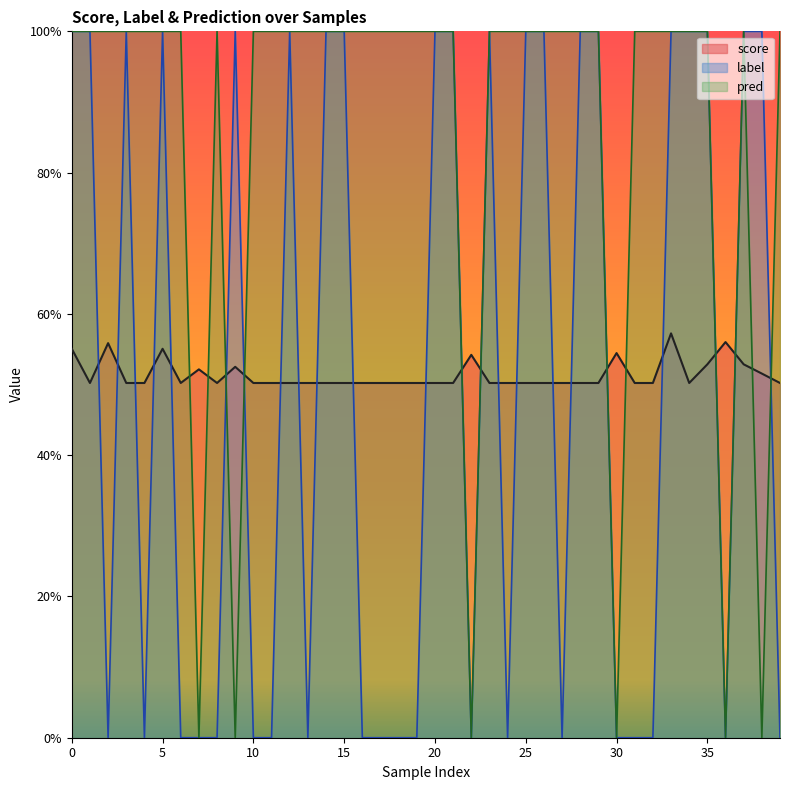

Count the number of data series in this chart.

3